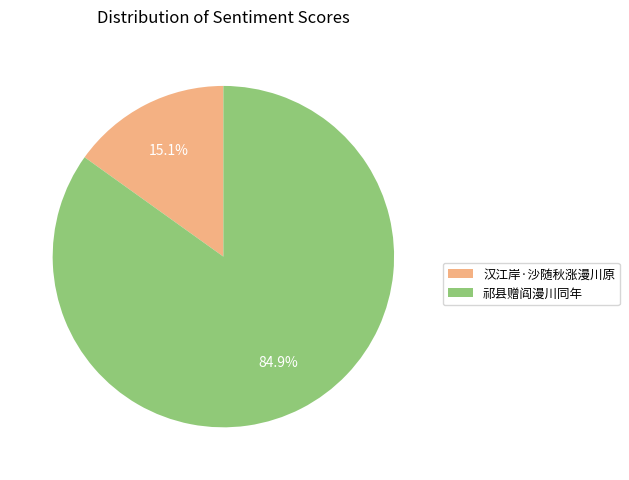

What percentage is NOT represented by 祁县赠阎漫川同年?

15.1%